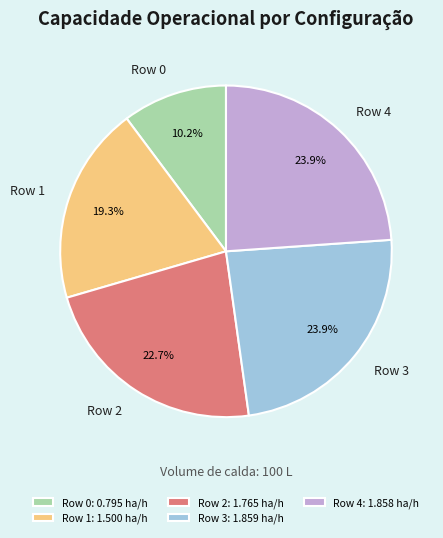

Is the sum of Row 1 and Row 3 greater than half?

No